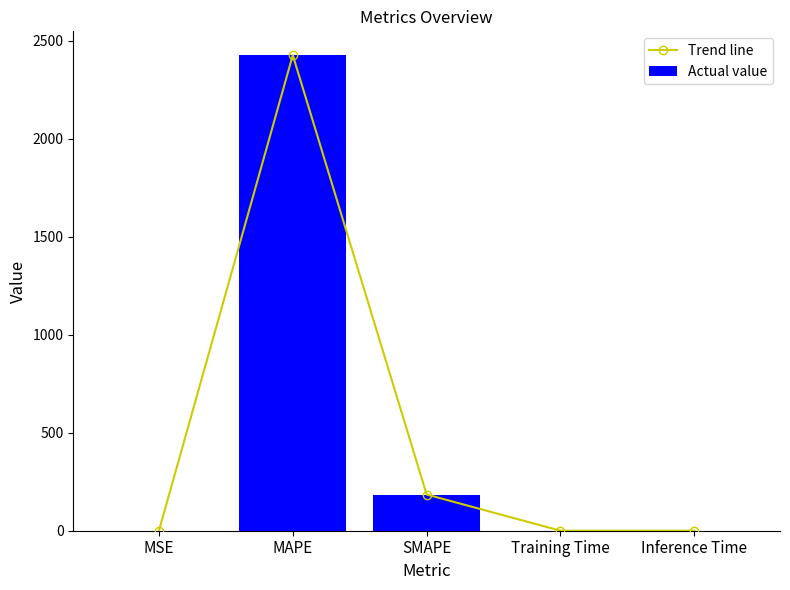

Between SMAPE and Inference Time, which series saw the biggest shift?

Trend line